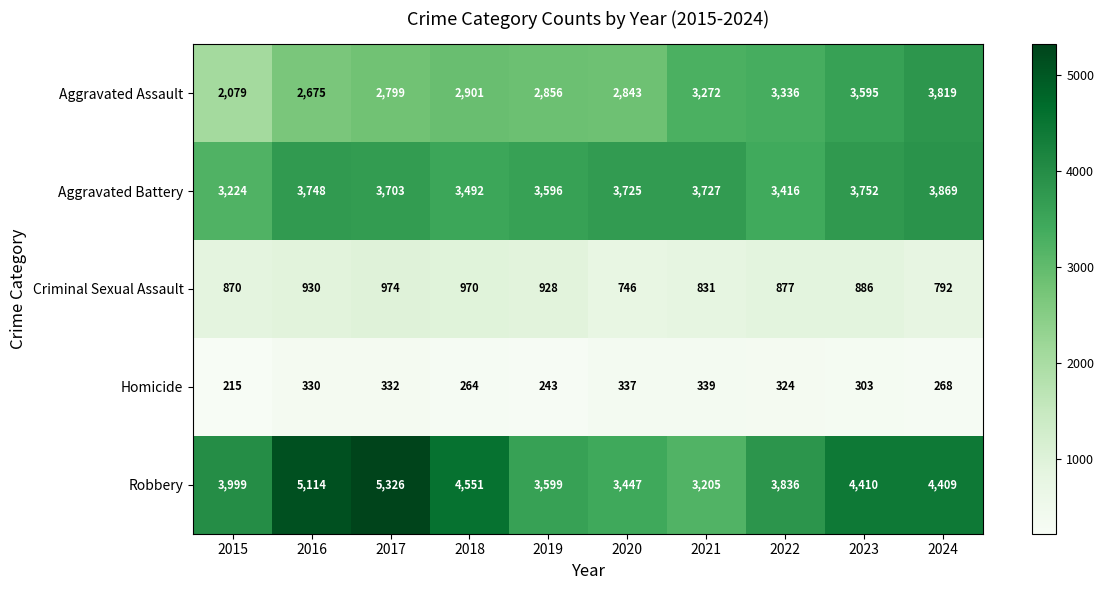

At how many categories does at least one series exceed 1834?

10